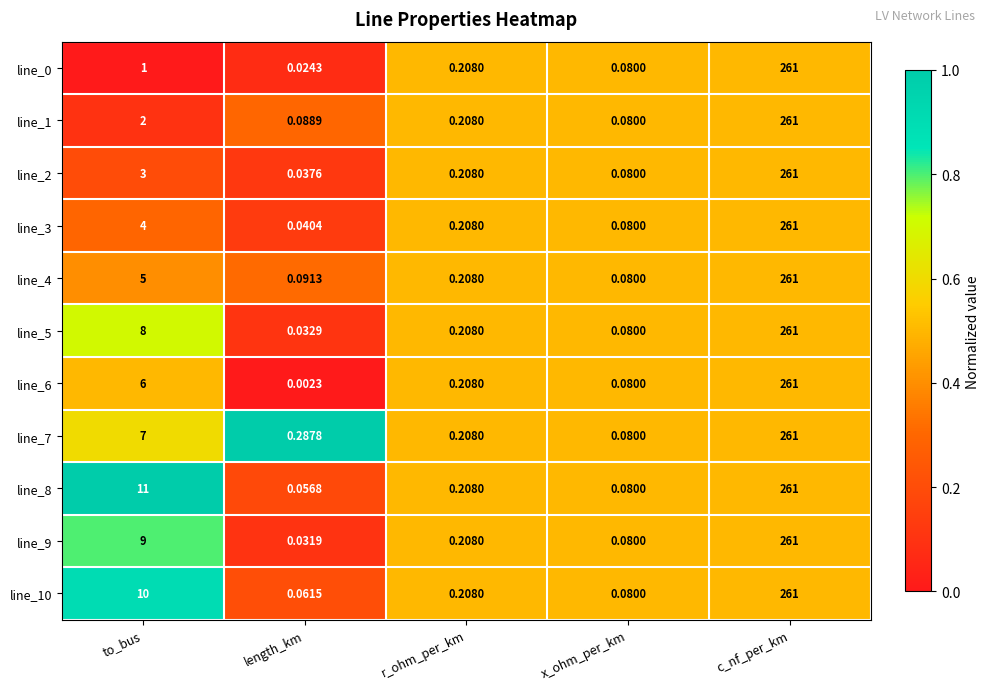

Which category has the lowest value across all series?

length_km